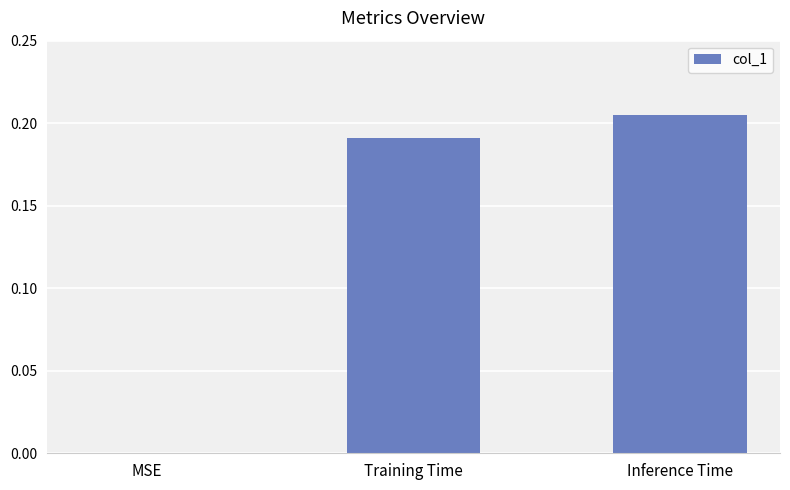

At which label is the value closest to 0?

MSE